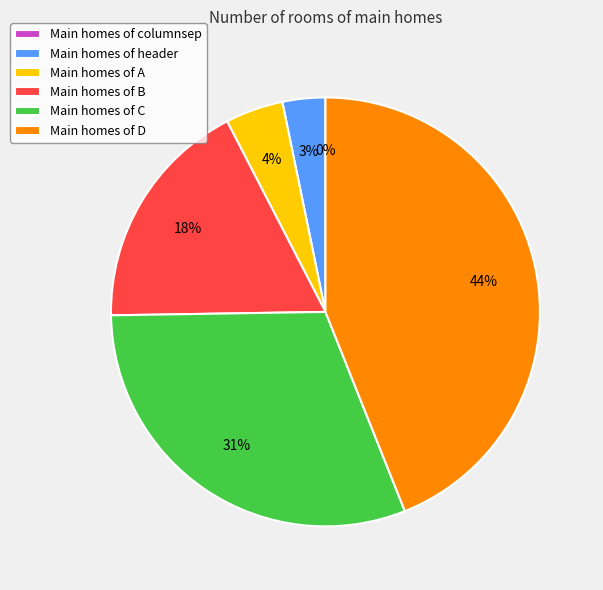

True or false: B accounts for 31% of the total.

False